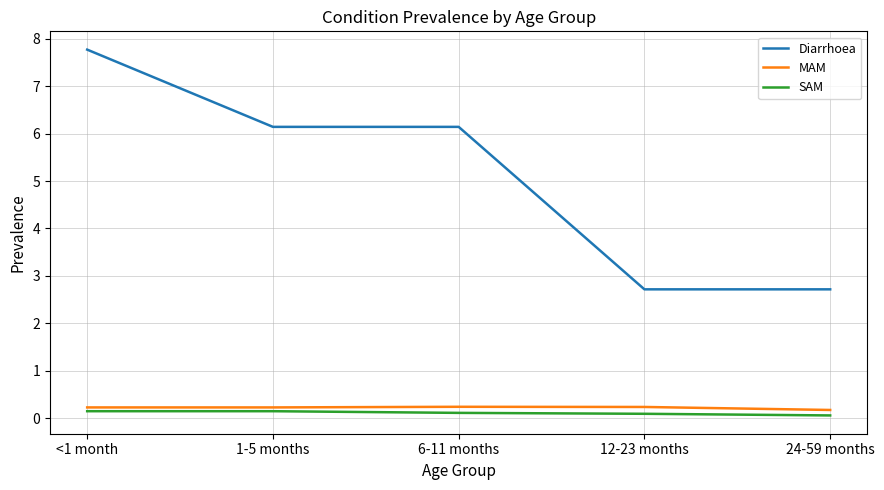

What is the difference between the highest and lowest values at 24-59 months?

2.7